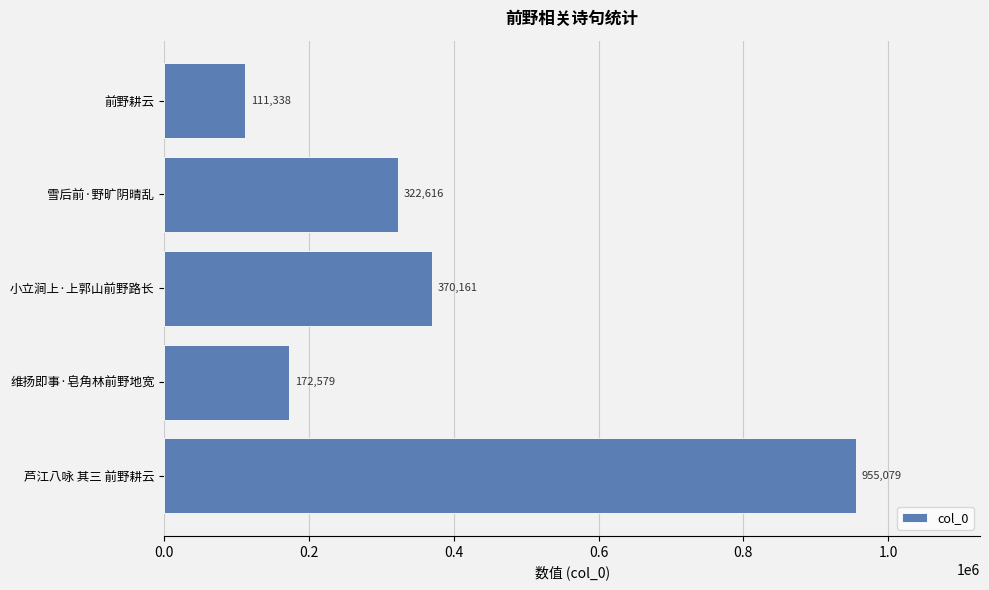

The value at 雪后前·野旷阴晴乱 is 88701. True or false?

False